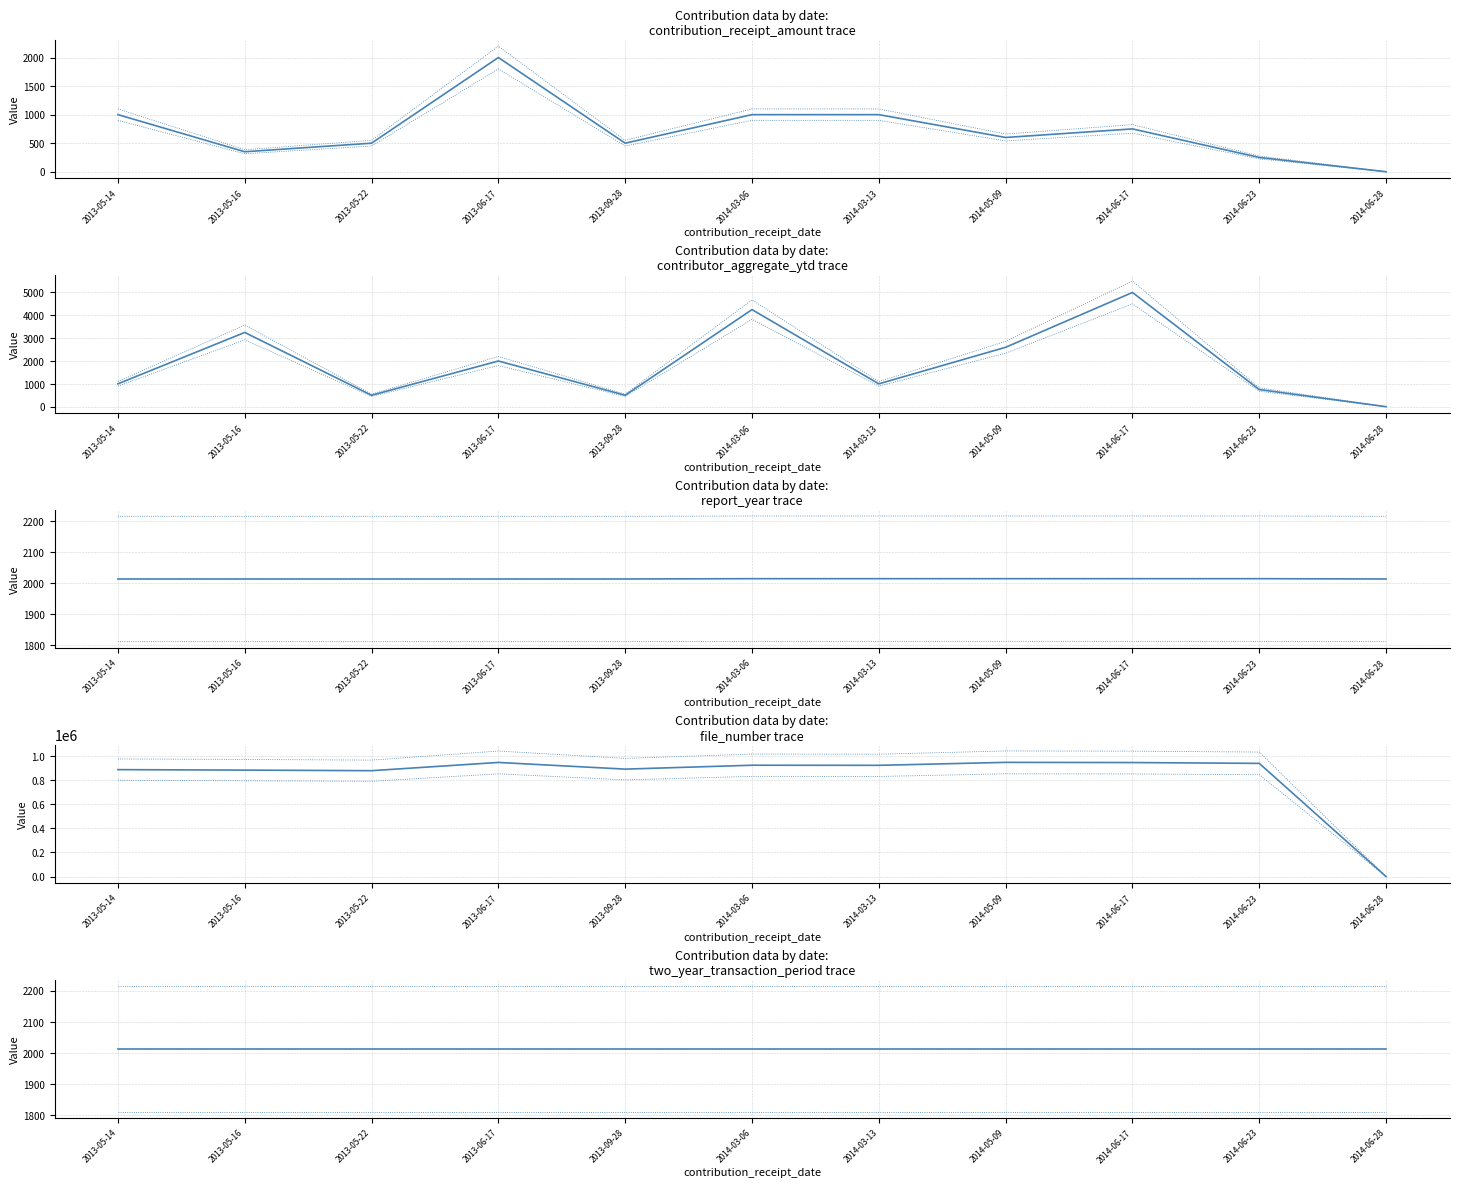

Which series has the largest total across all categories?

file_number